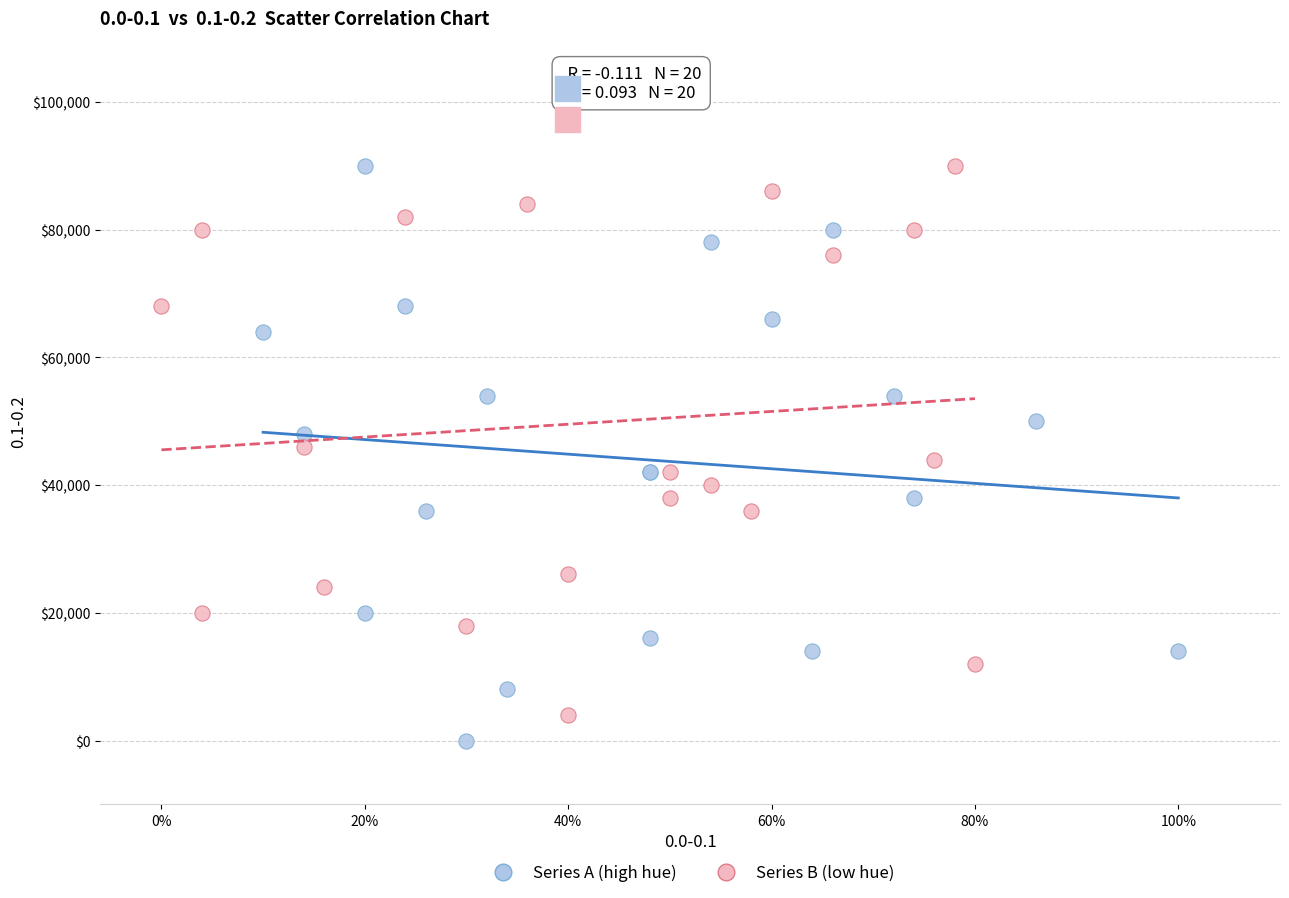

Which series reaches the minimum Y coordinate?

Series A (high hue)